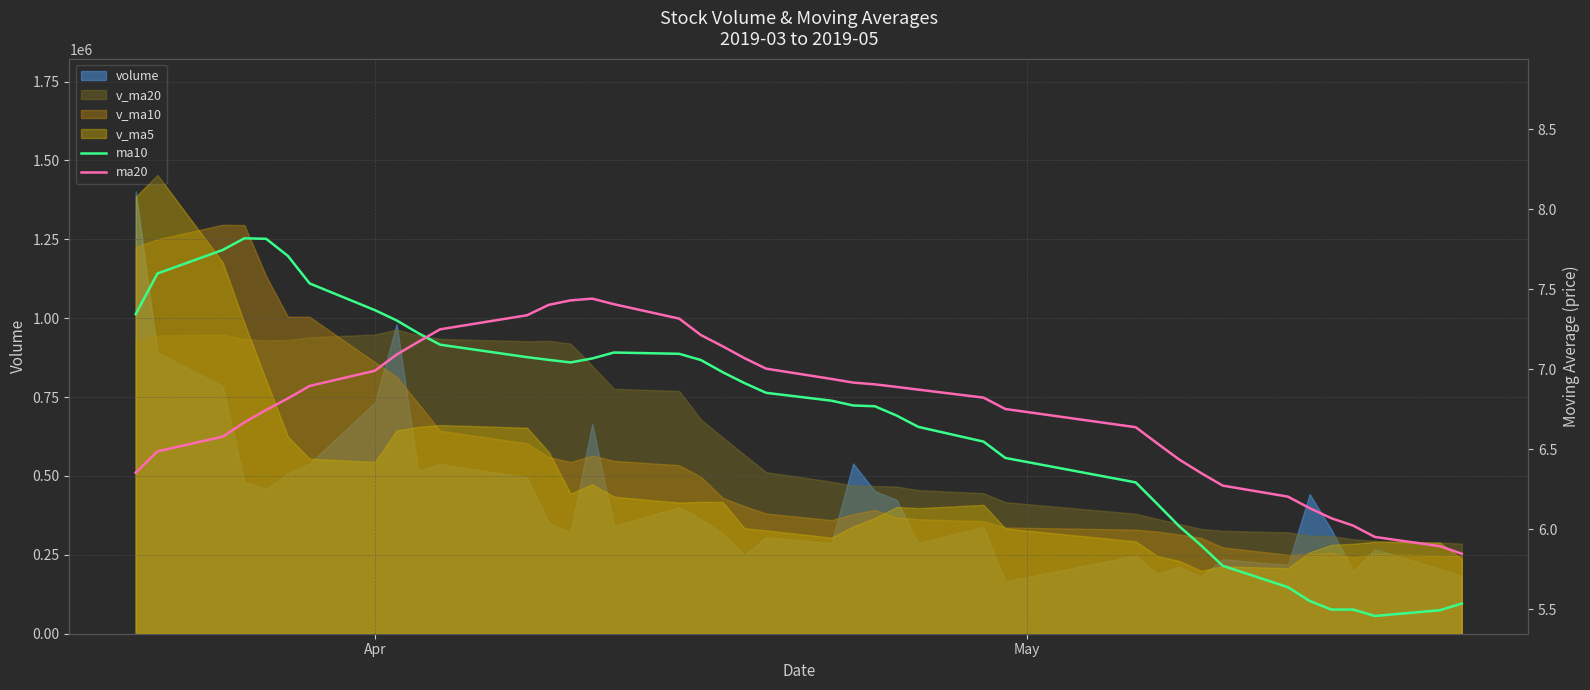

What is the value of the ma10 point at the 32nd from the left?

5.9